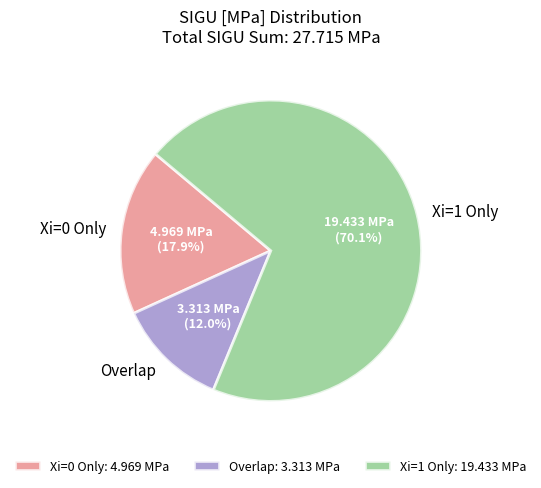

Which has a higher value, Xi=0 Only or Xi=1 Only?

Xi=1 Only